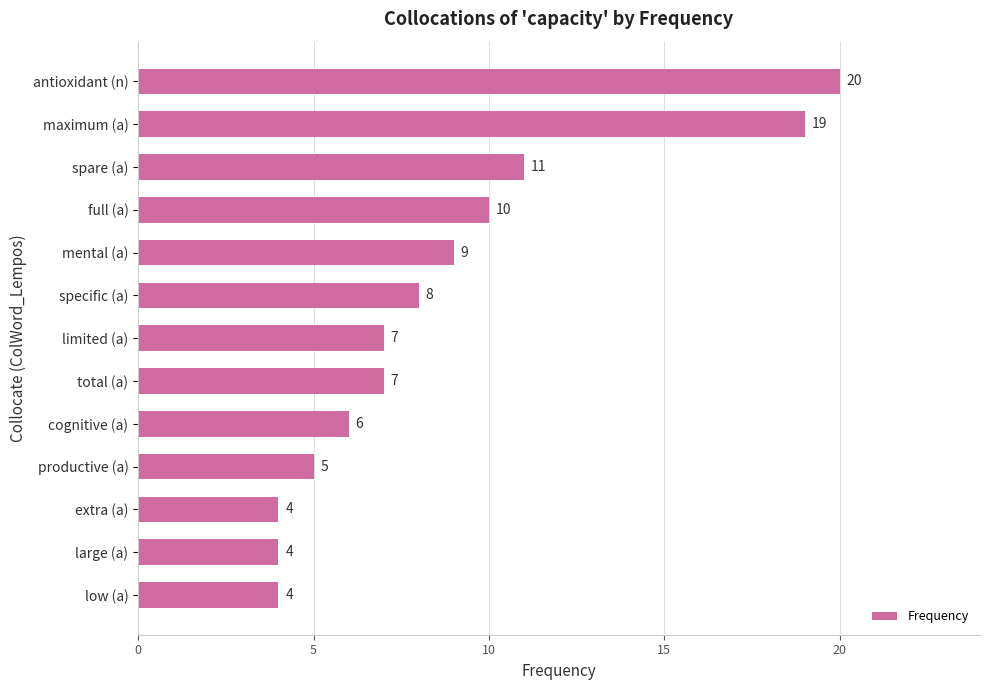

What is the smallest value displayed?

4